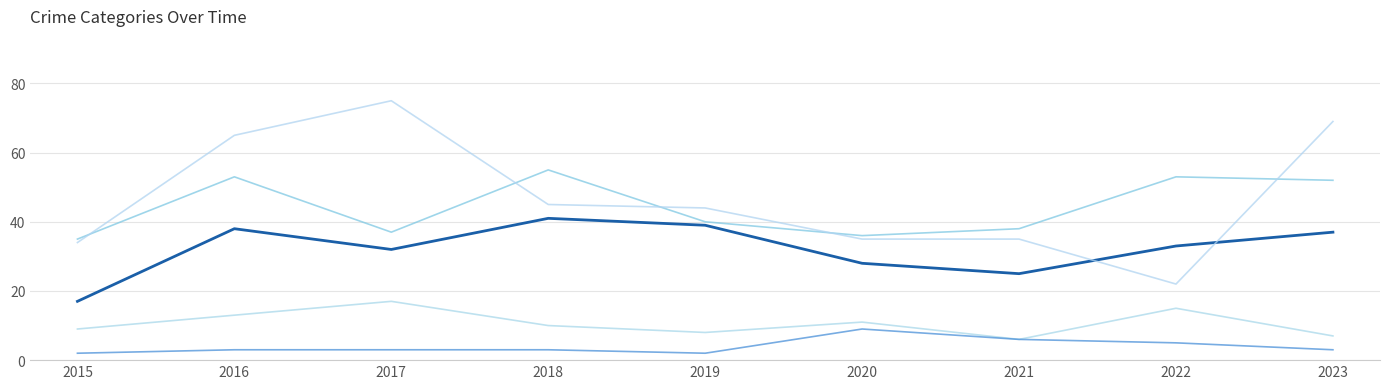

How many lines are shown in the chart?

5